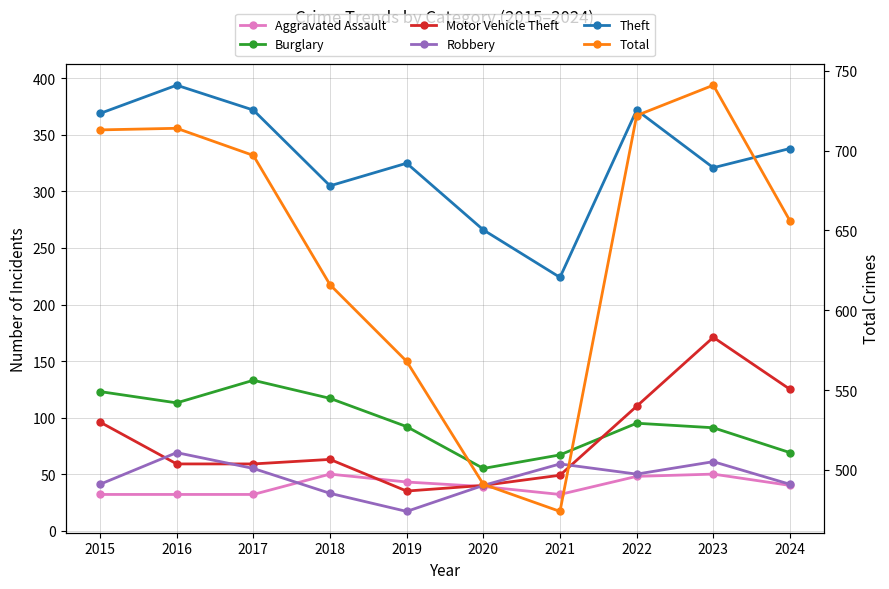

The value of Burglary at 2023 is 91. True or false?

True